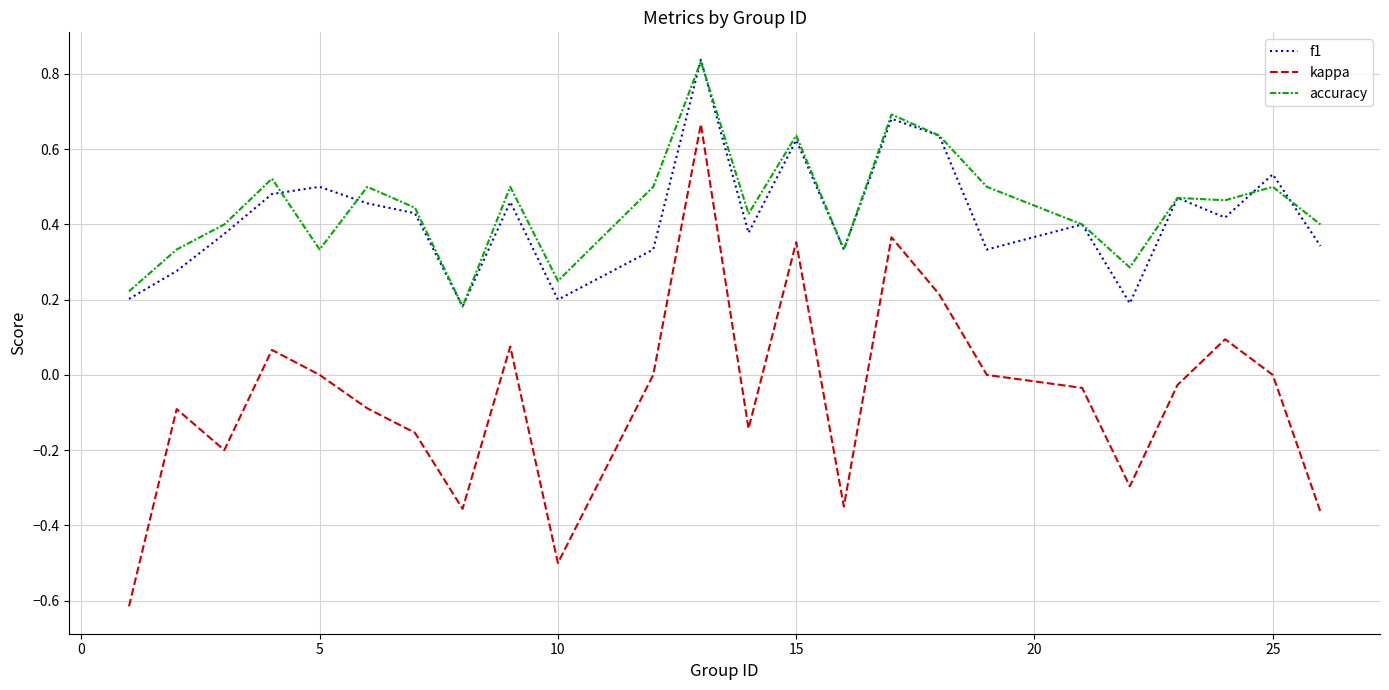

At how many categories does at least one series exceed 0?

24